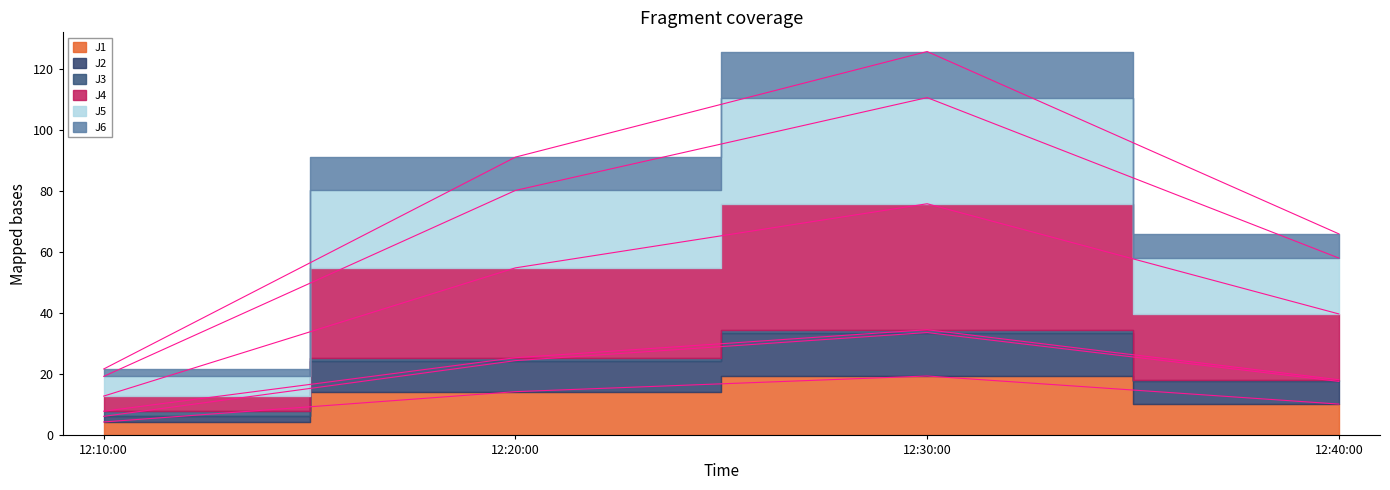

What is the sum of the J1 values at 12:10:00 and 12:30:00?

23.9